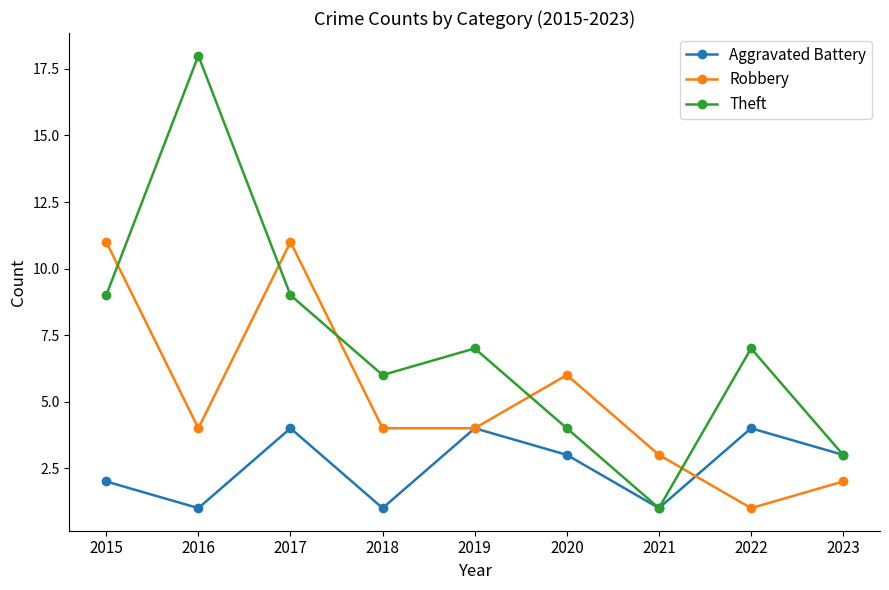

At which label is Robbery closest to 6?

2020